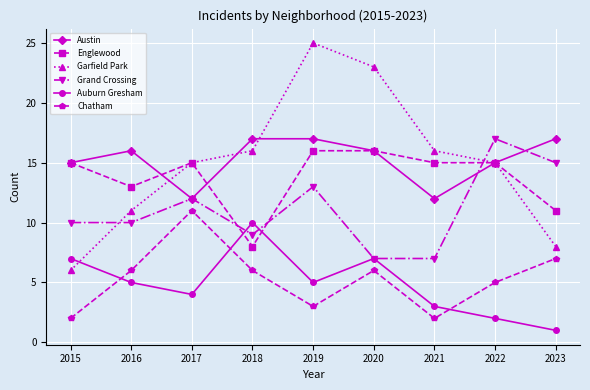

Is this an area chart (filled region under the line)?

No